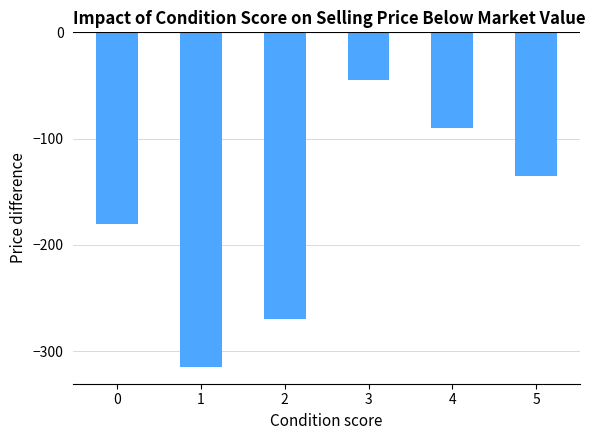

At which category does the chart reach its peak across all series?

3